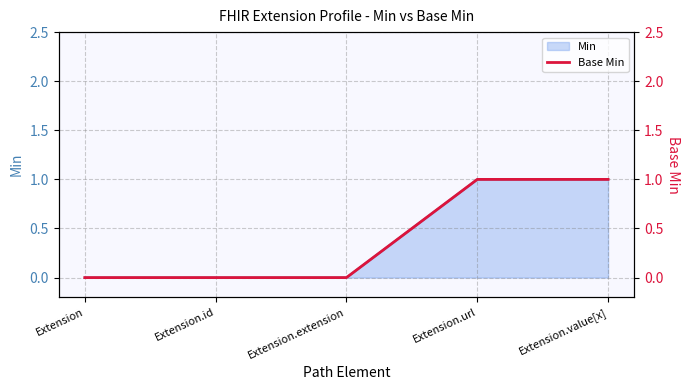

Which has a higher value, Extension.id or Extension.extension?

Extension.id